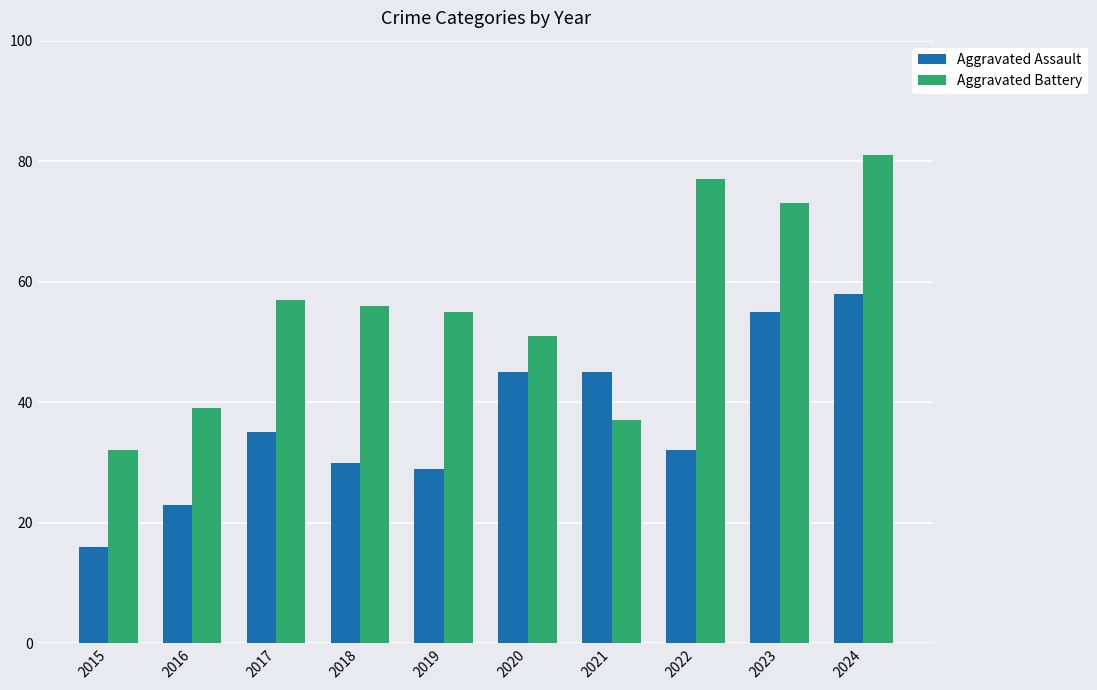

Does the chart contain any negative values?

No